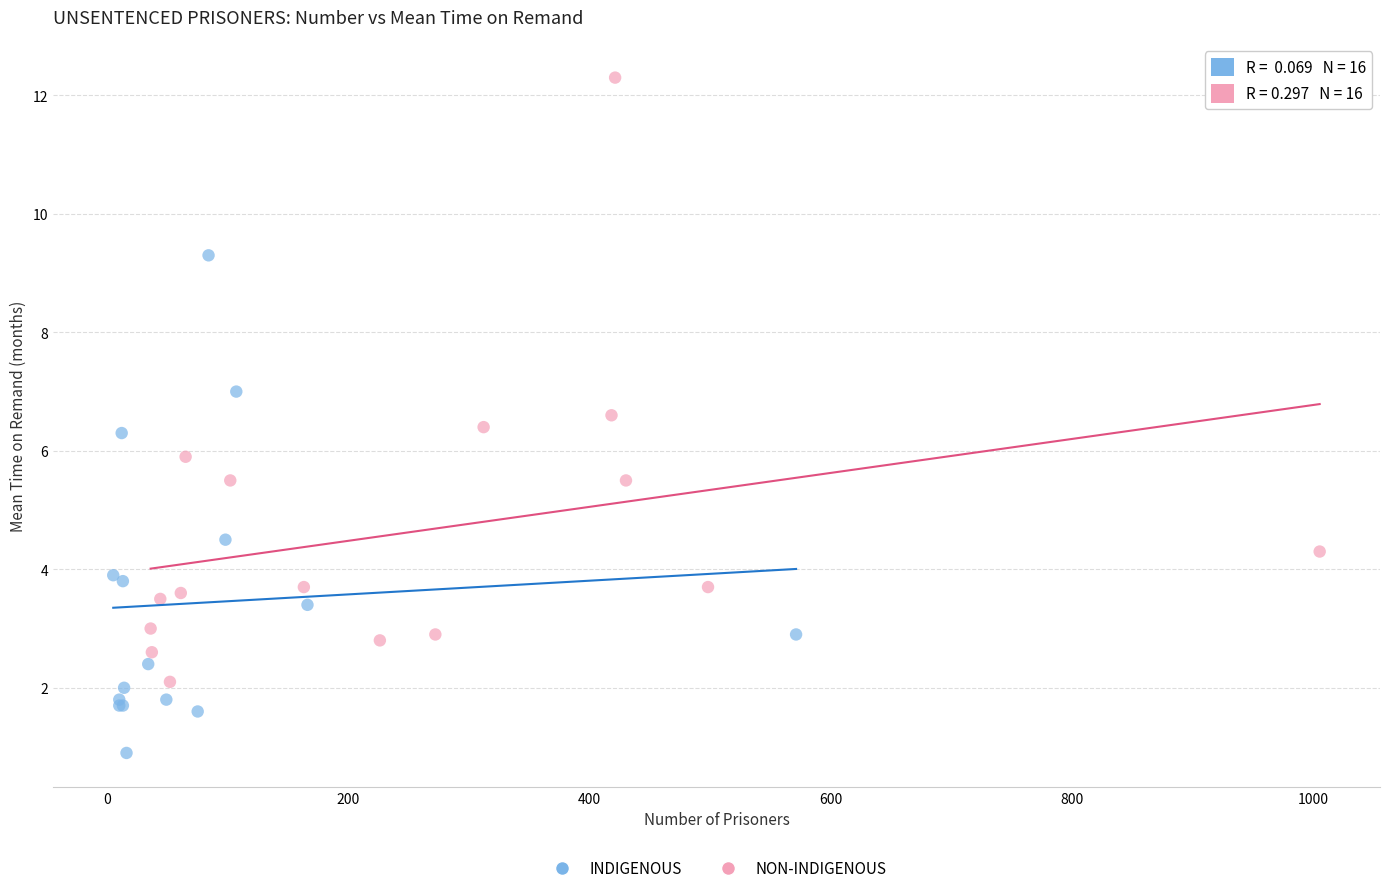

Which series has the widest spread of Y values?

NON-INDIGENOUS